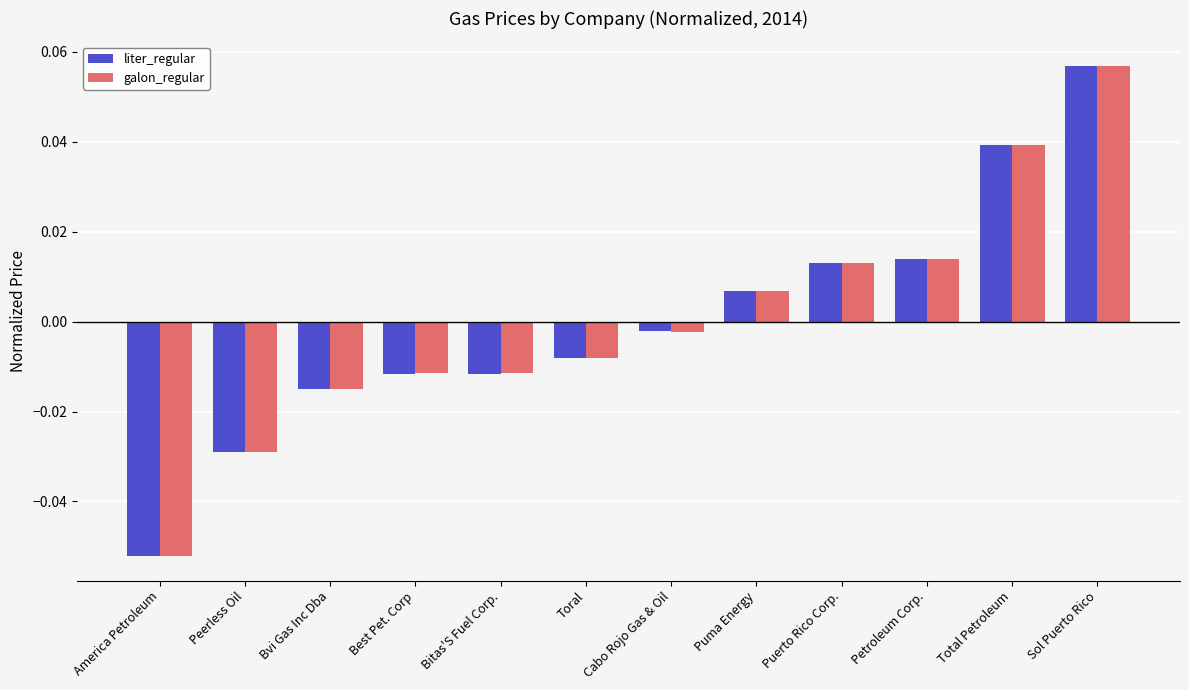

At which label is liter_regular closest to 0?

Cabo Rojo Gas & Oil